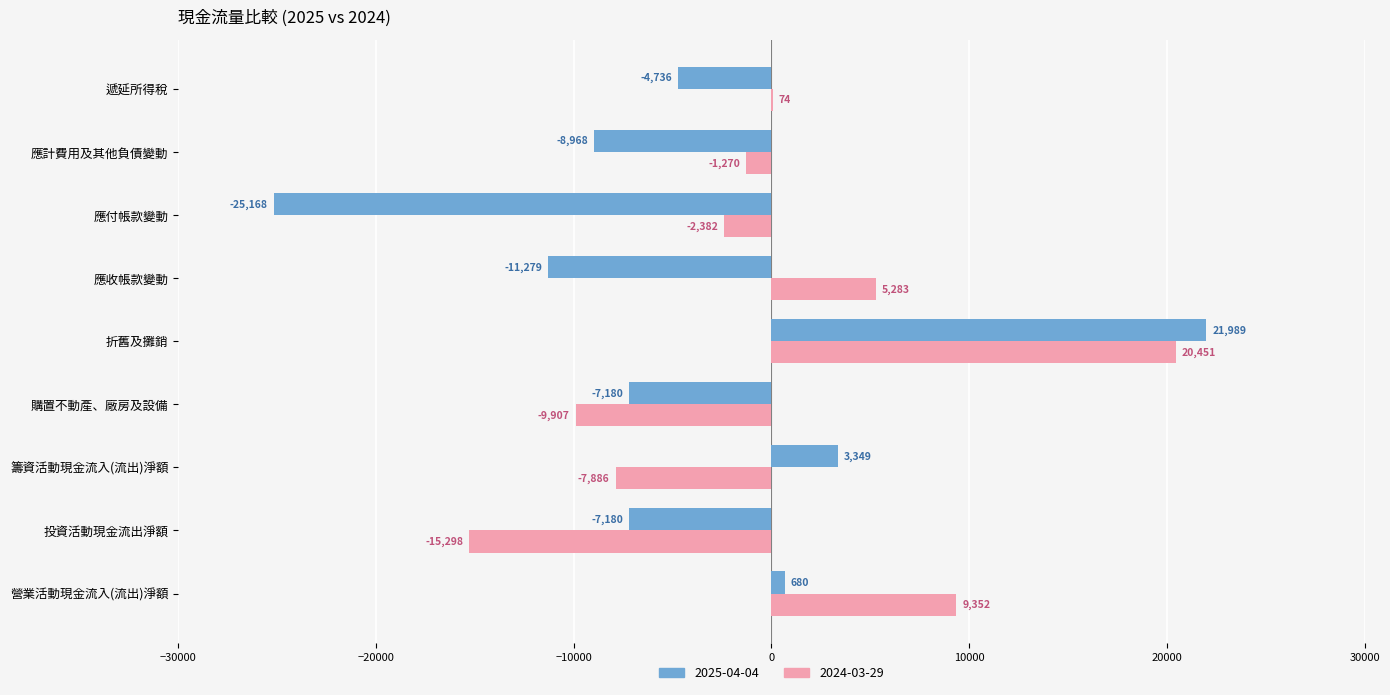

Which category has the highest value in the 2025-04-04 series?

折舊及攤銷